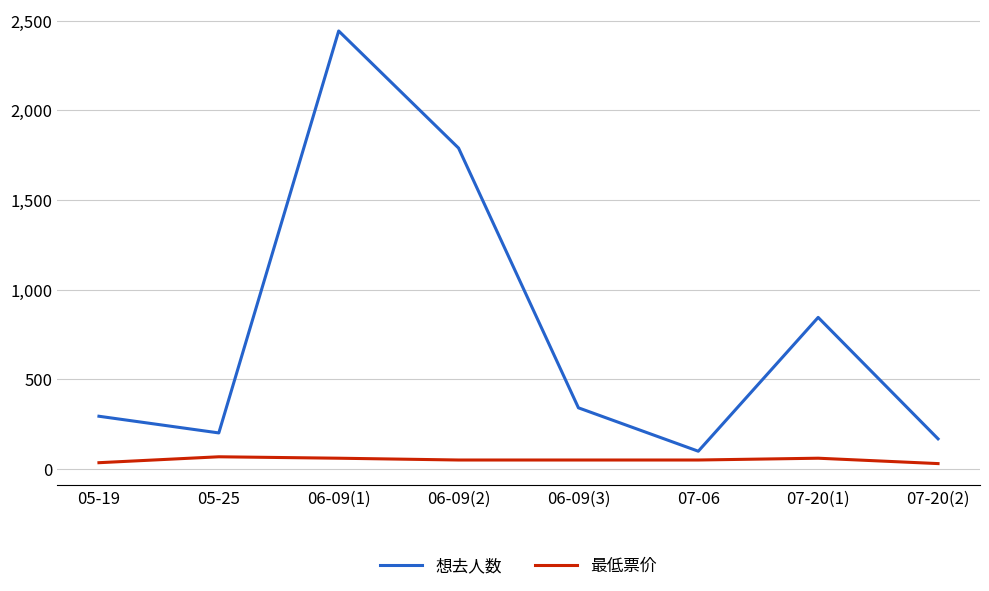

The value of 想去人数 at 07-20(2) is 168. True or false?

True